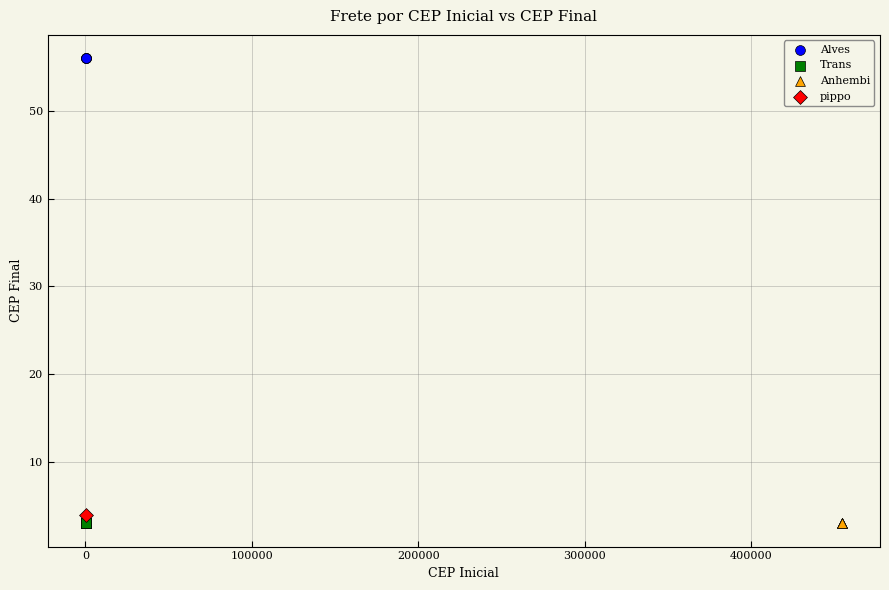

What are all the series names shown in the legend?

Alves, Trans, Anhembi, pippo